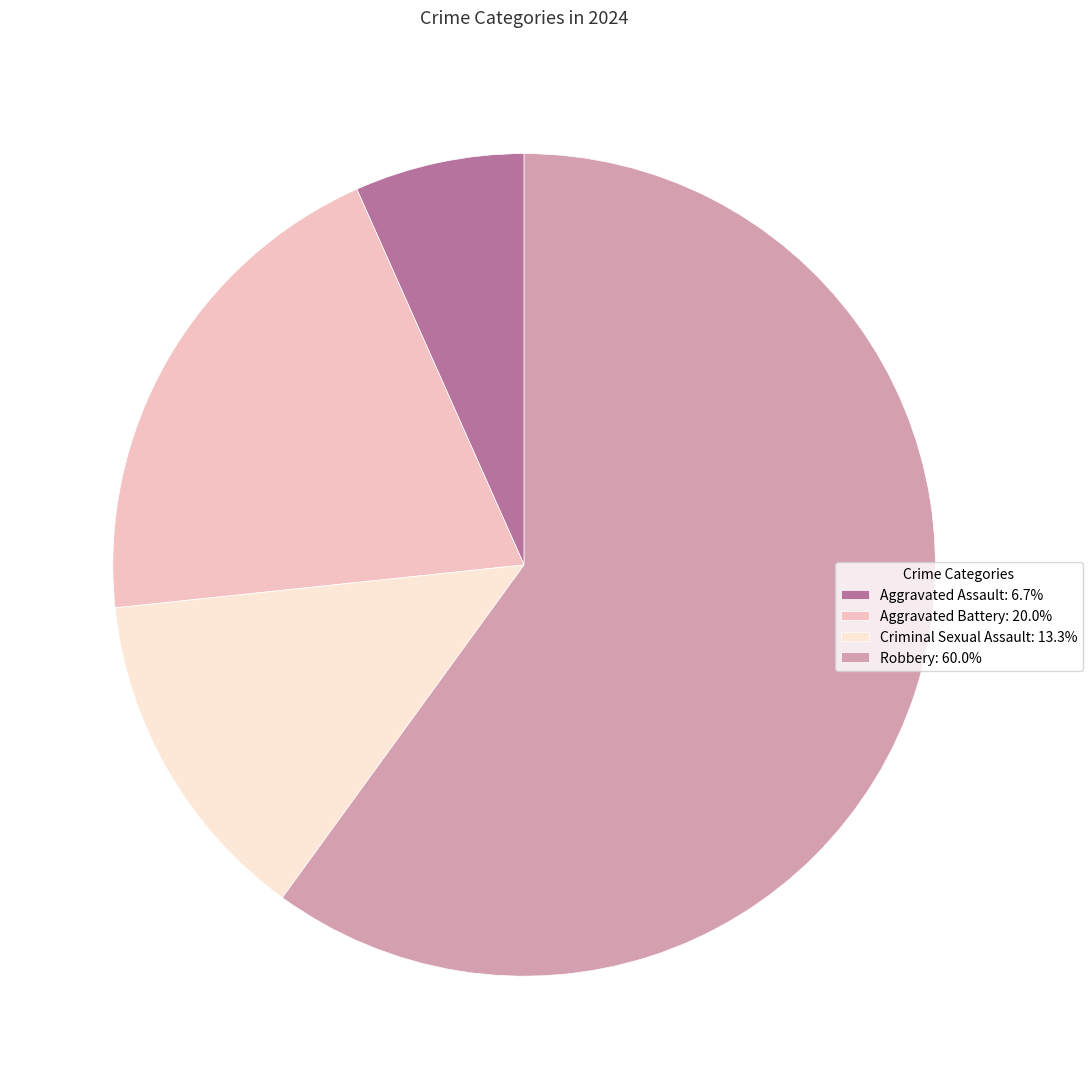

What is the smallest slice in the pie chart?

Aggravated Assault